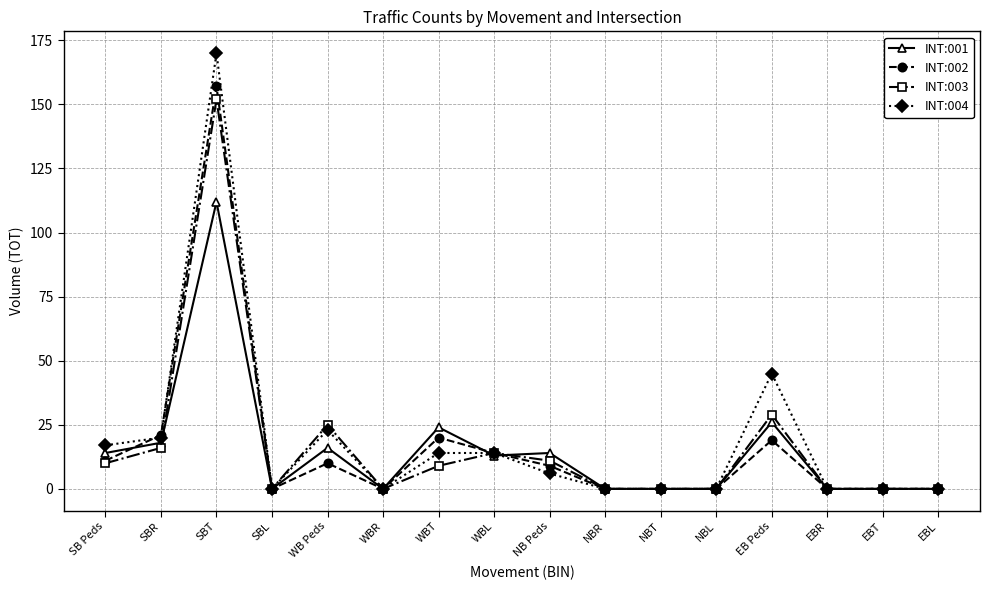

What is the label of the 16th point from the left?

EBL